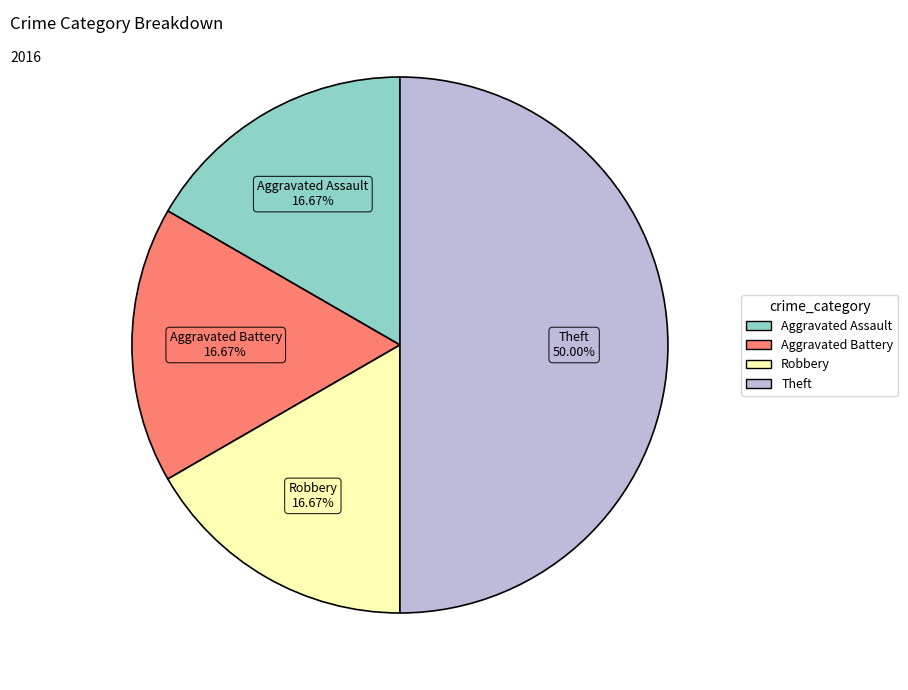

What percentage is the Theft slice, to the nearest percent?

50%